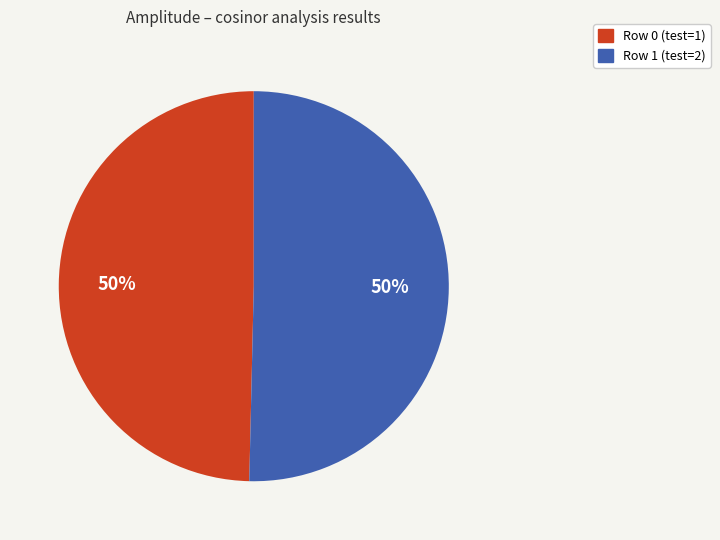

Combined, do Row 1 (test=2) and Row 0 (test=1) account for over 50%?

Yes